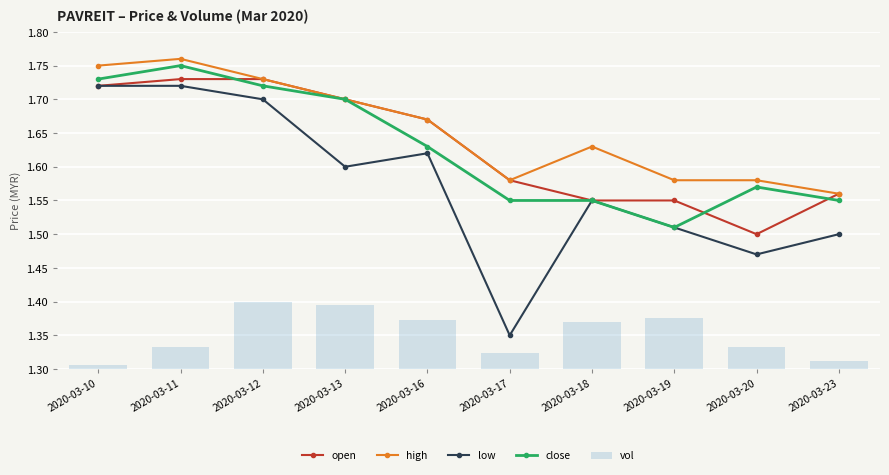

At which label is high closest to 1?

2020-03-23